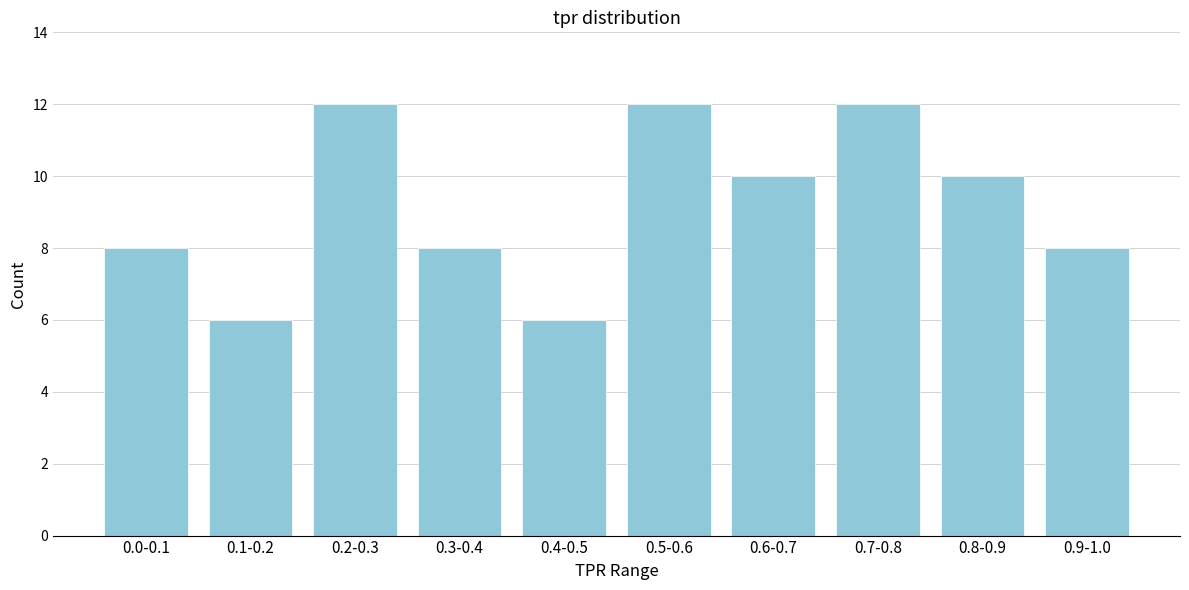

Reading right to left, what are all the values shown in this chart?

0.9-1.0=8	0.8-0.9=10	0.7-0.8=12	0.6-0.7=10	0.5-0.6=12	0.4-0.5=6	0.3-0.4=8	0.2-0.3=12	0.1-0.2=6	0.0-0.1=8